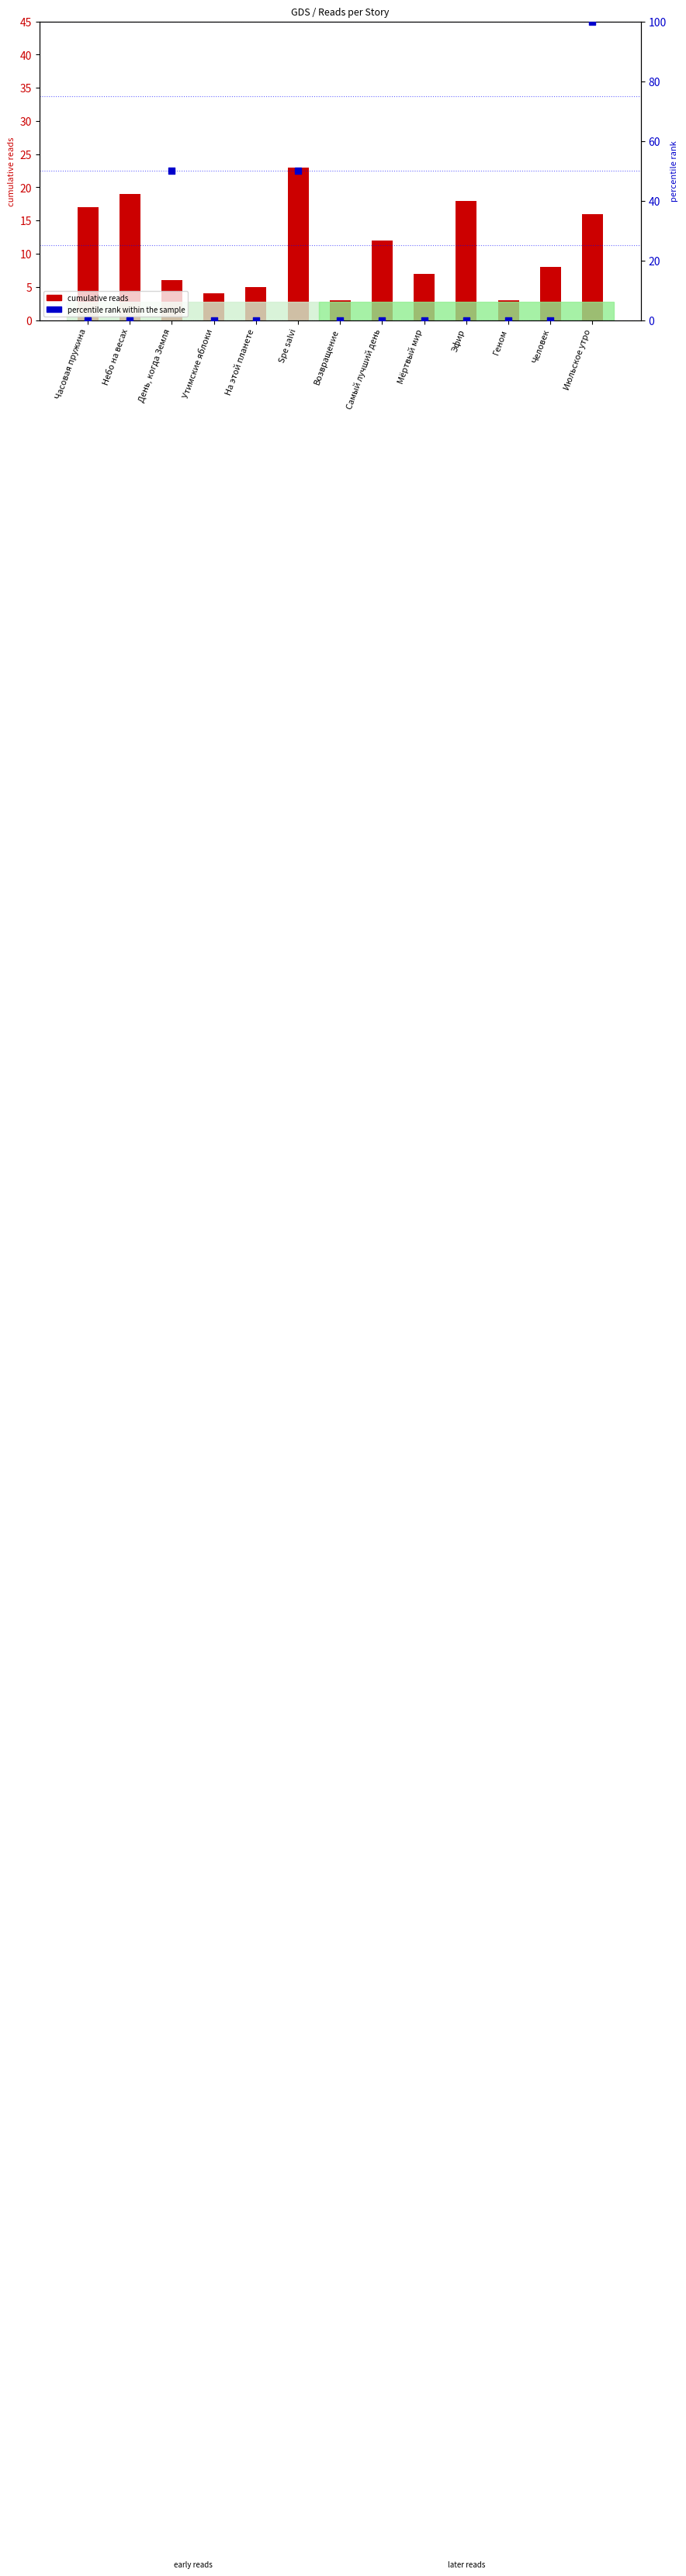

Which series contains the lowest Y value?

percentile rank within the sample